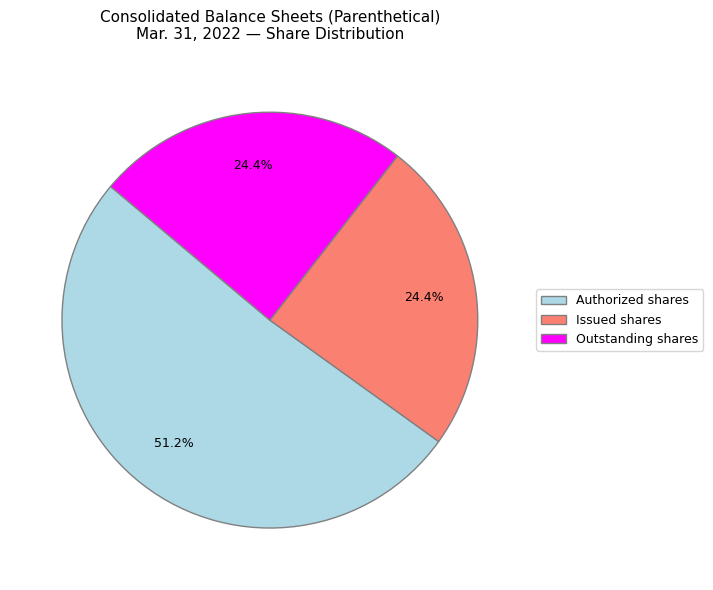

What is the largest slice in the pie chart?

Authorized shares